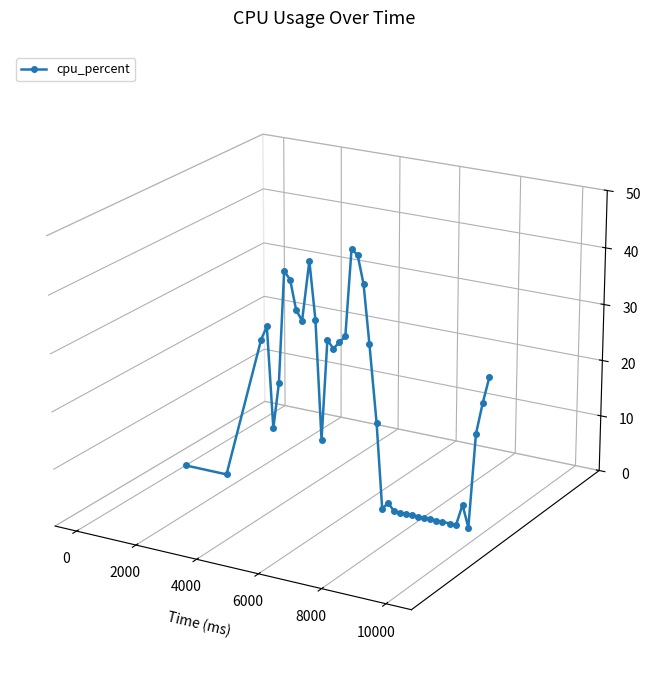

Does the chart have visible grid lines?

No